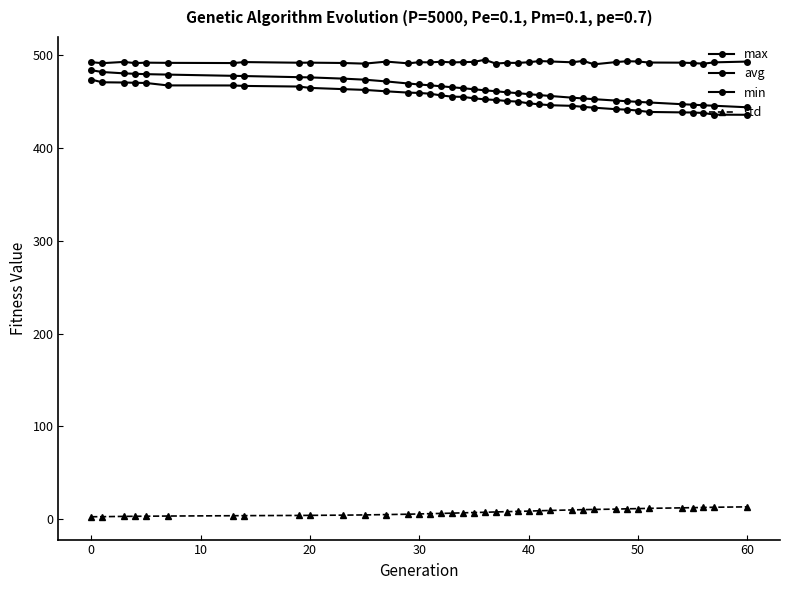

Which series has the largest total across all categories?

max